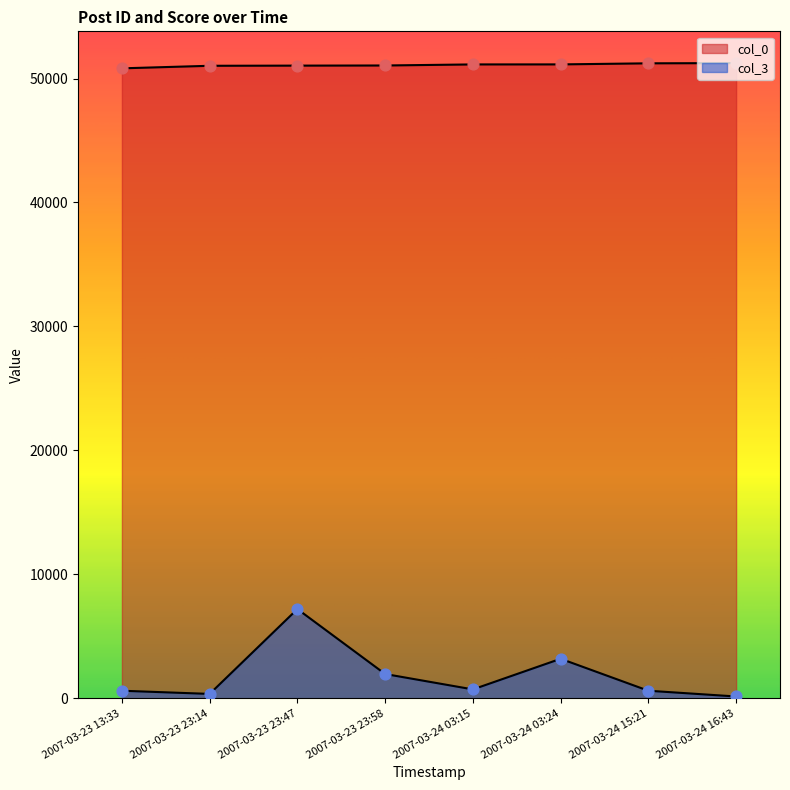

Which series has the largest total across all categories?

col_0